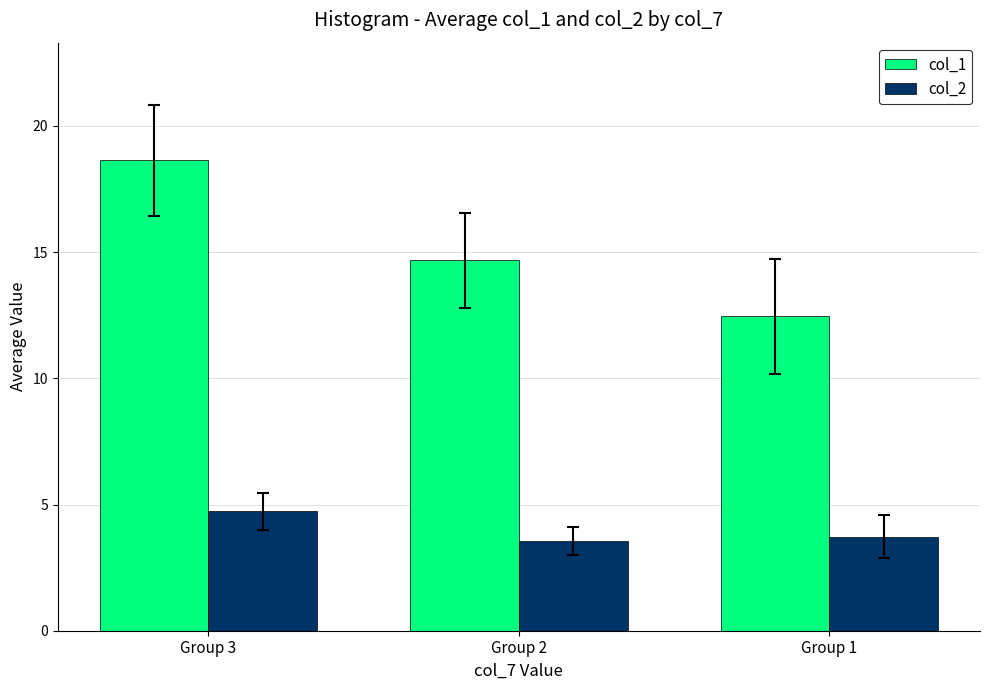

Reading left to right, transcribe all the data shown in this chart.

col_1: 18.6	14.7	12.5
col_2: 4.7	3.6	3.7